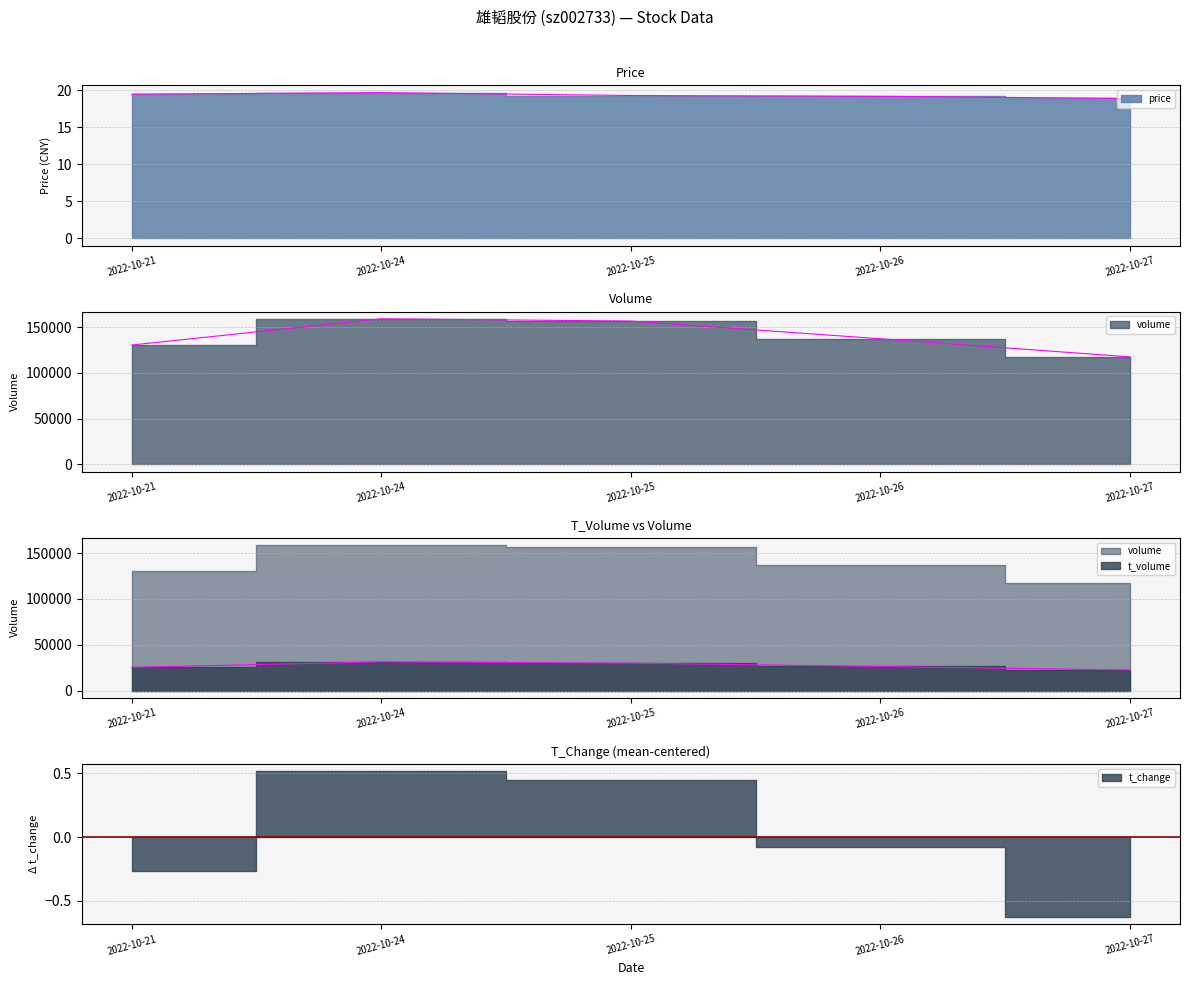

What is the value of the t_volume point at the 2nd from the left?

31334.0